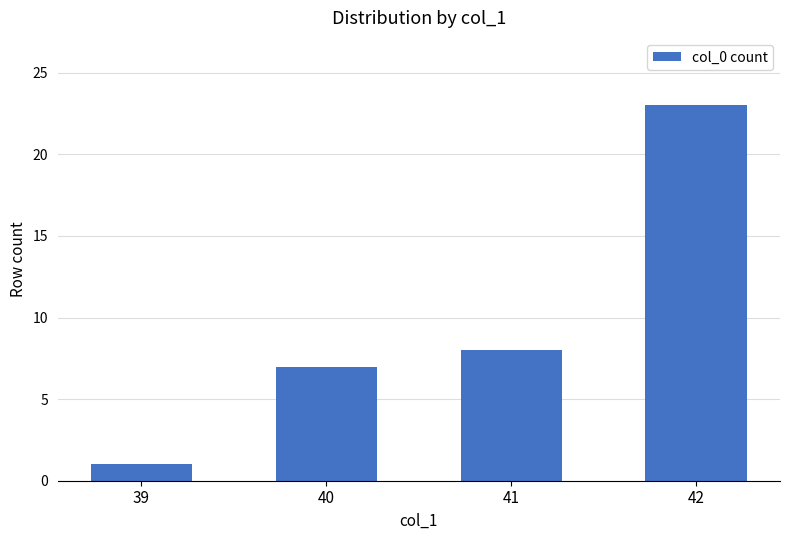

Rank the categories by value from highest to lowest.

42, 41, 40, 39